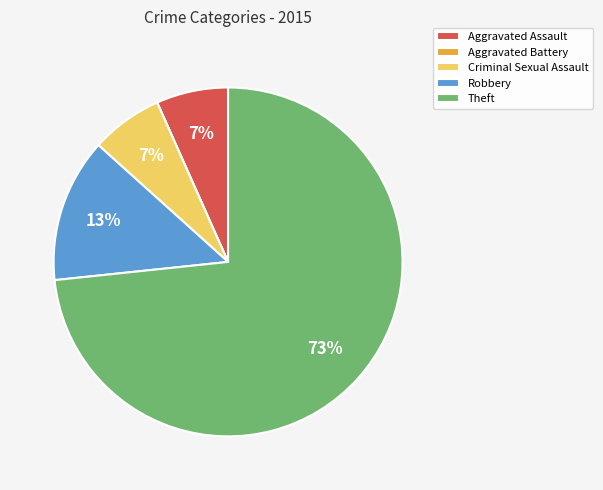

What is the majority slice?

Theft